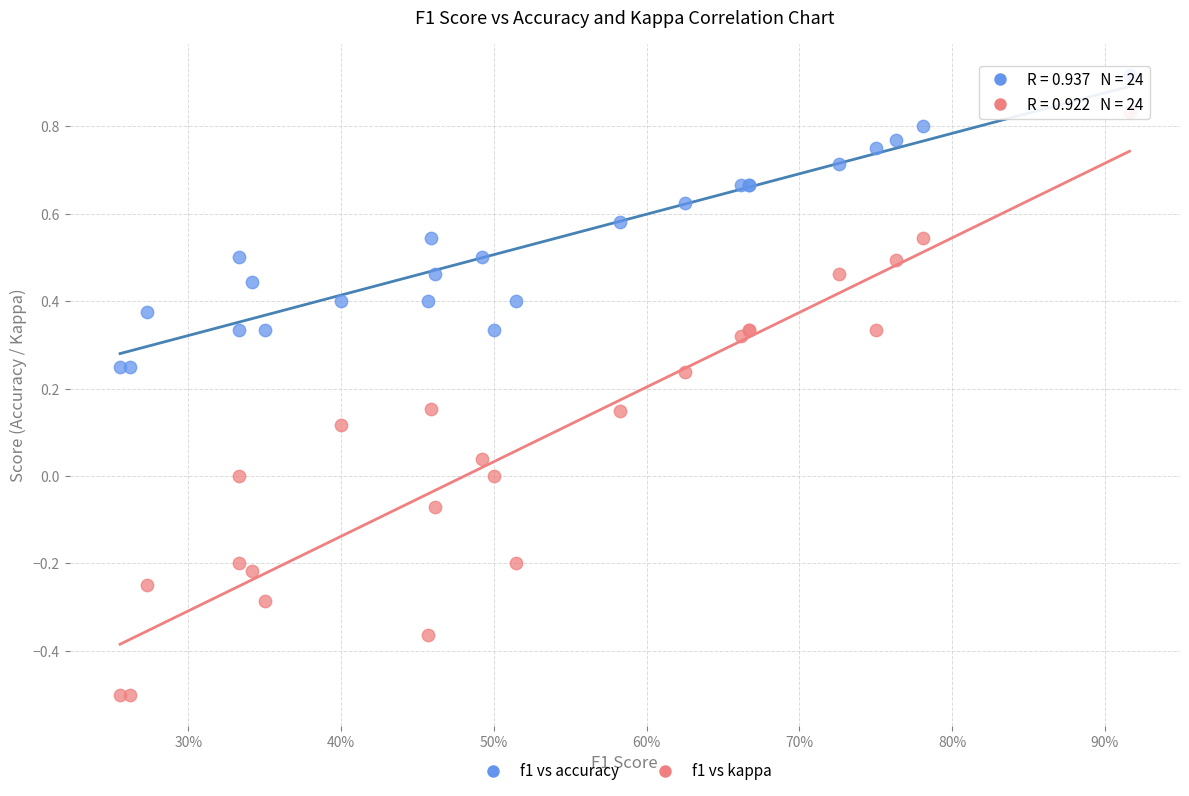

Which series contains the highest Y value?

f1 vs accuracy